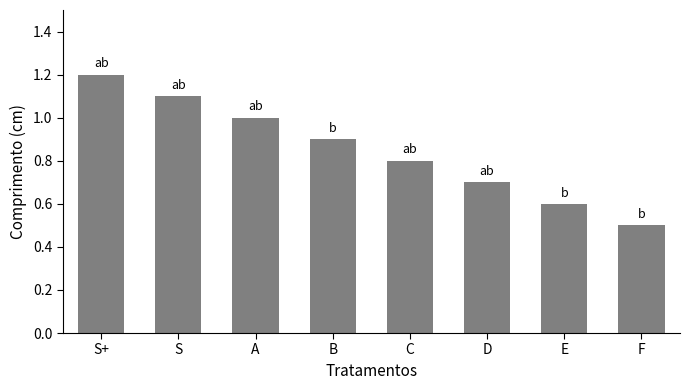

Count the number of data series in this chart.

1